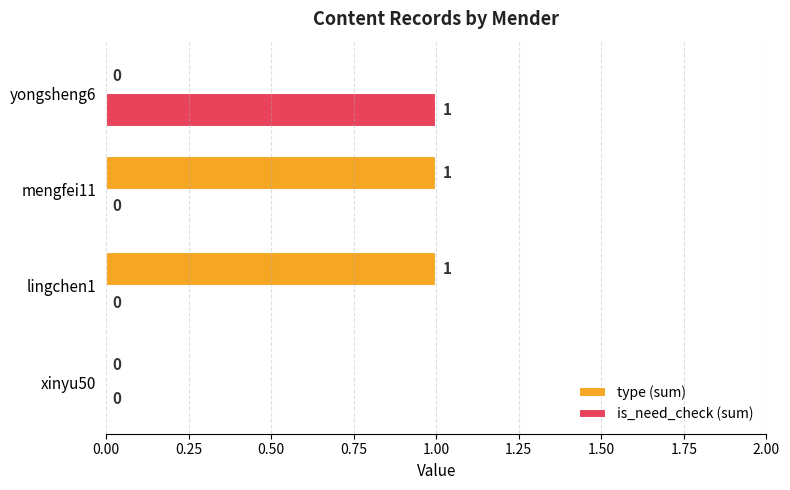

Between xinyu50 and yongsheng6, which series saw the biggest shift?

is_need_check (sum)